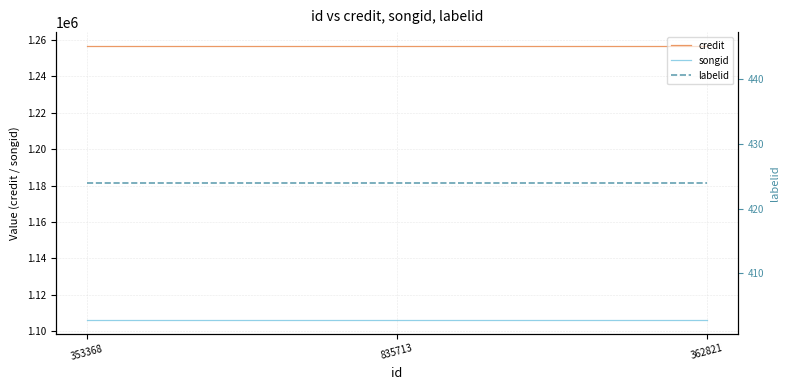

What position from the right is 362821?

1